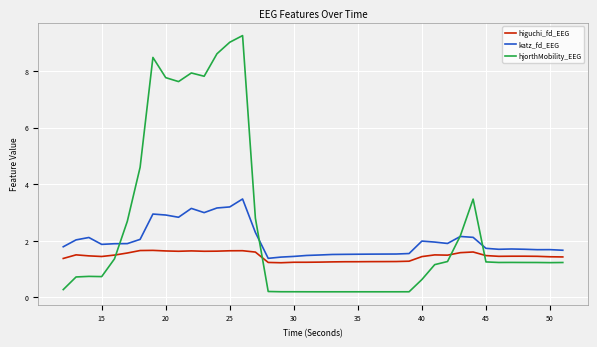

Does the chart display data point markers on the line(s)?

No